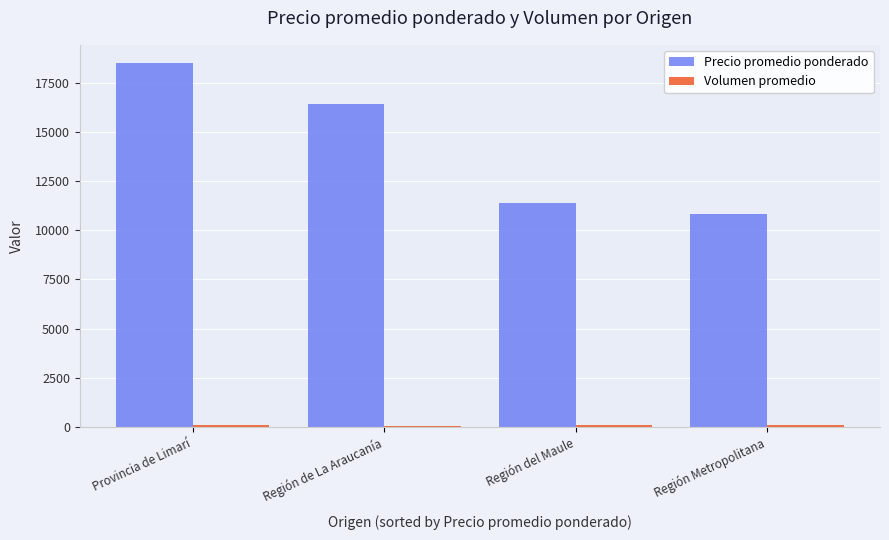

Count the number of data series in this chart.

2